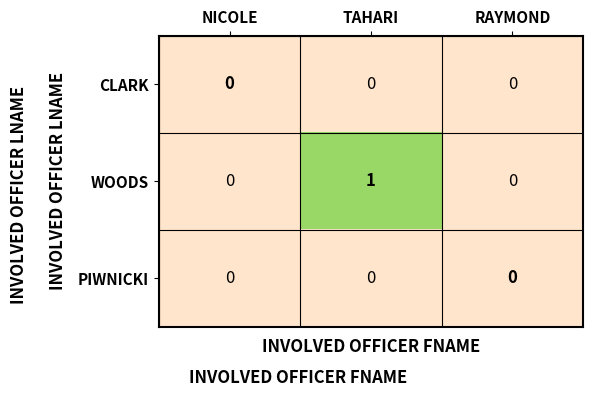

Reading right to left, transcribe all the data shown in this chart.

CLARK: RAYMOND=0	TAHARI=0	NICOLE=0
WOODS: RAYMOND=0	TAHARI=1	NICOLE=0
PIWNICKI: RAYMOND=0	TAHARI=0	NICOLE=0